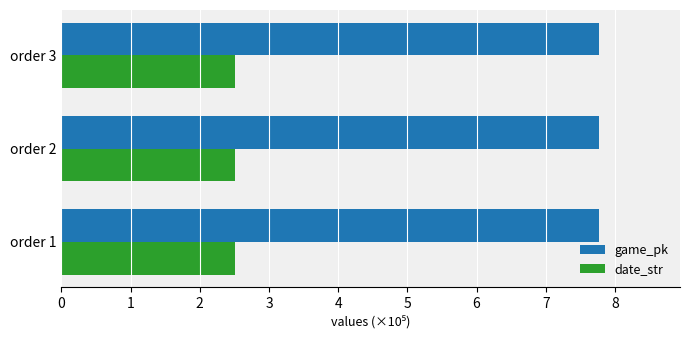

Count the date_str values in the range 2 to 3.

3